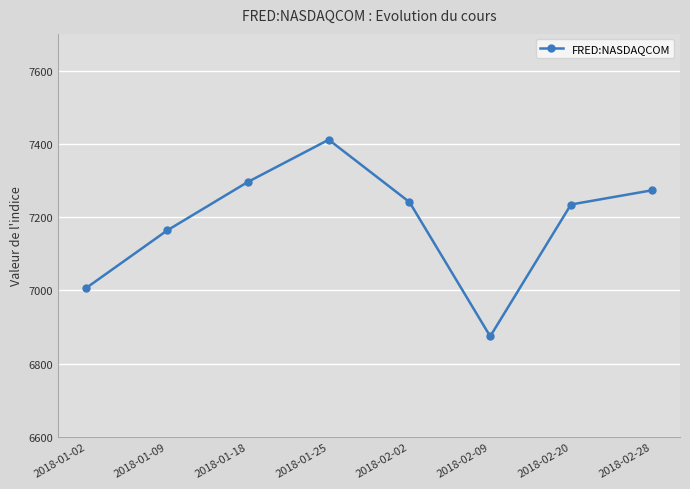

Where is the first local minimum?

2018-02-09